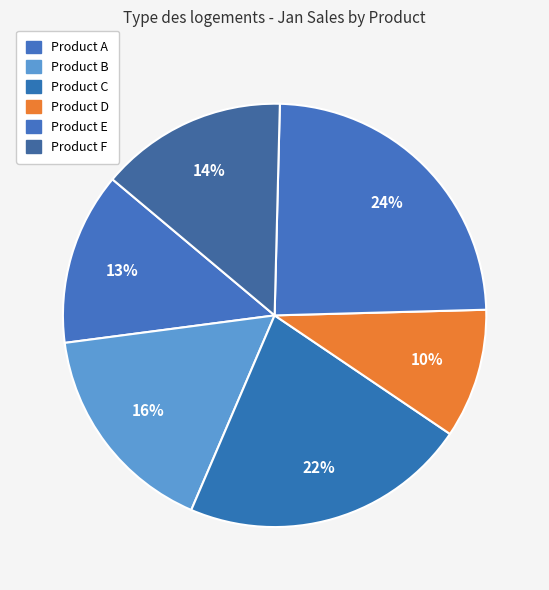

The Product C slice represents 22% of the pie. True or false?

True